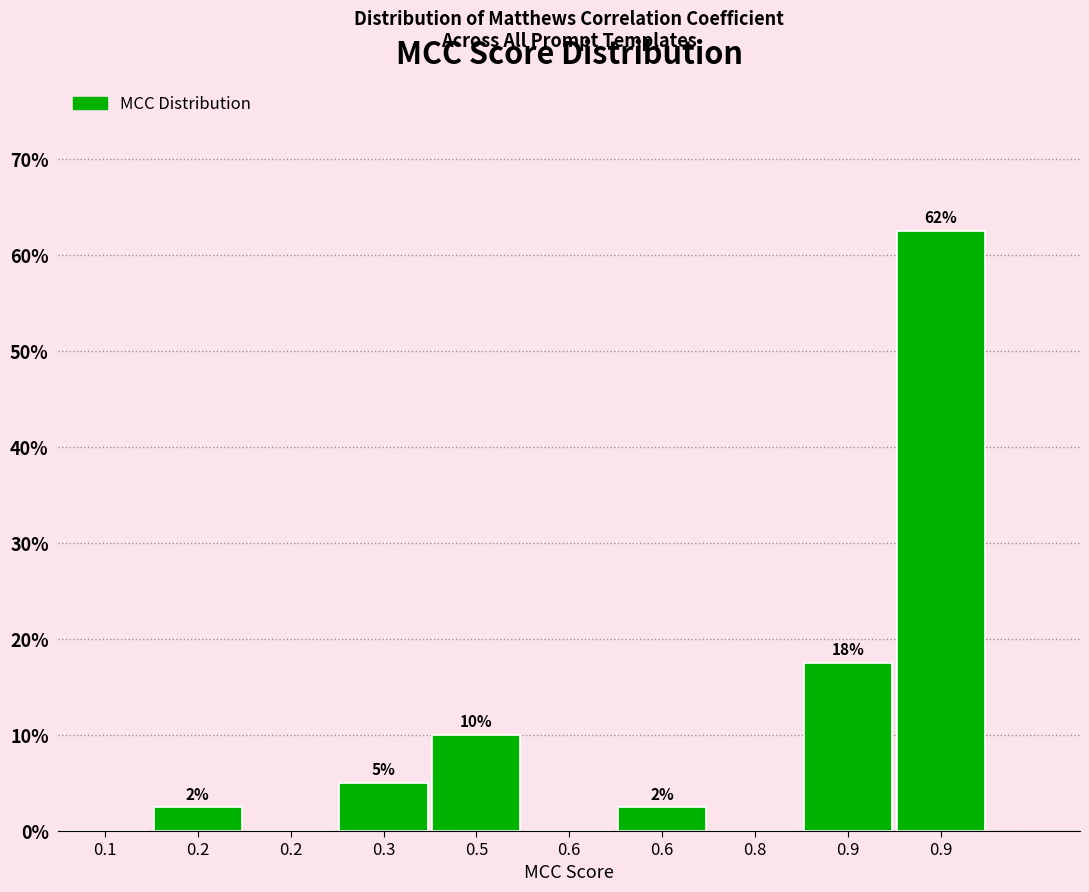

Are the bars horizontal?

No